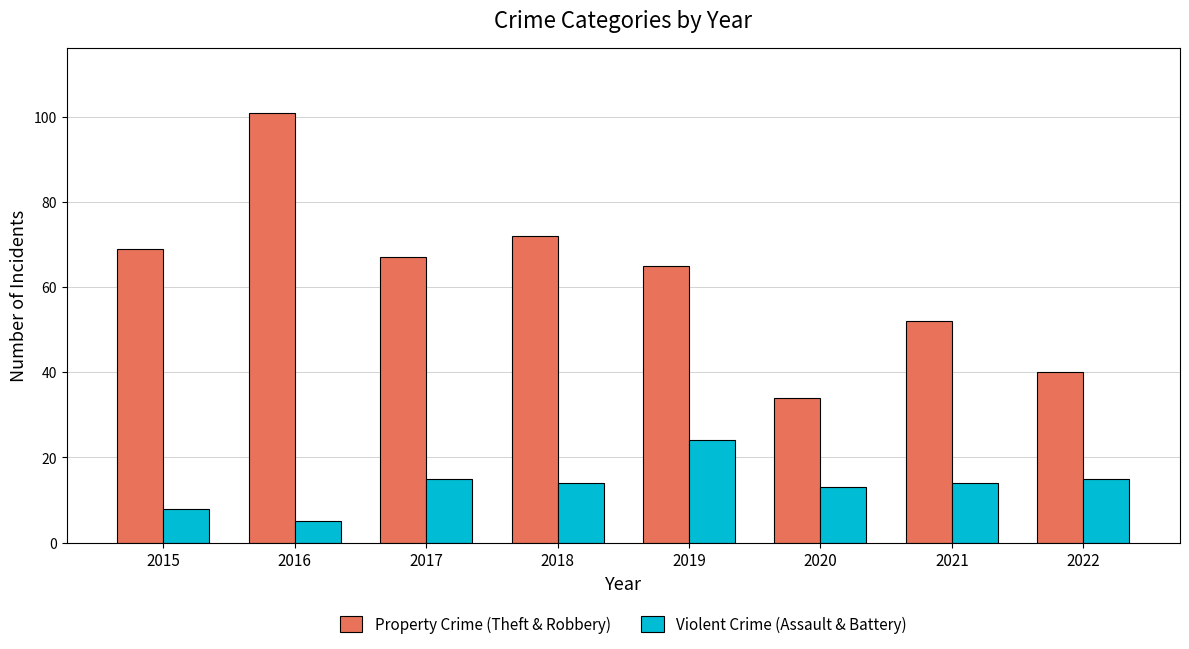

Reading left to right, transcribe all the data shown in this chart.

Property Crime (Theft & Robbery): 2015=69	2016=101	2017=67	2018=72	2019=65	2020=34	2021=52	2022=40
Violent Crime (Assault & Battery): 2015=8	2016=5	2017=15	2018=14	2019=24	2020=13	2021=14	2022=15